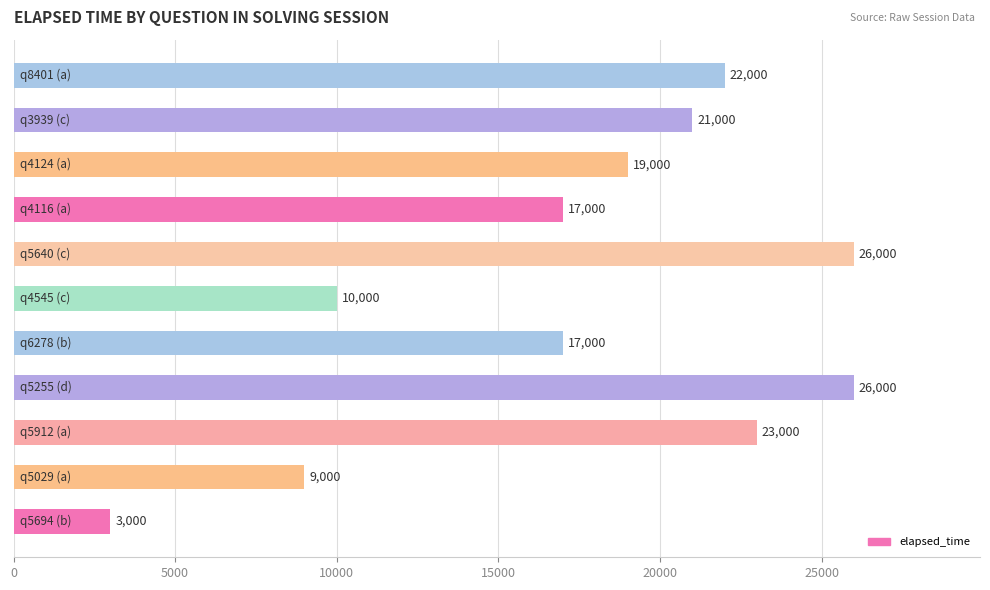

Does the chart contain any negative values?

No